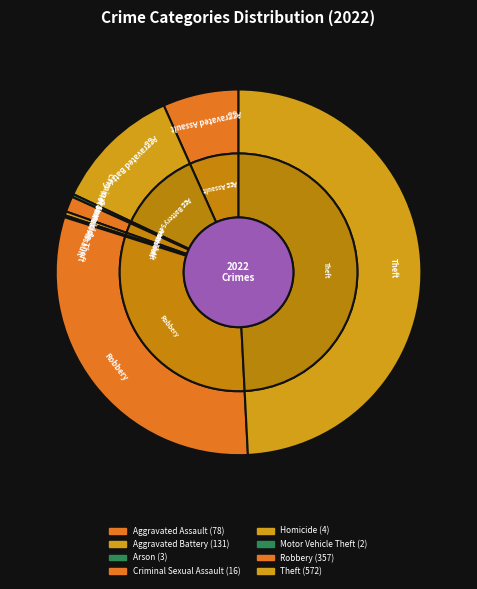

How much of the chart is everything except Motor Vehicle Theft?

99.8%